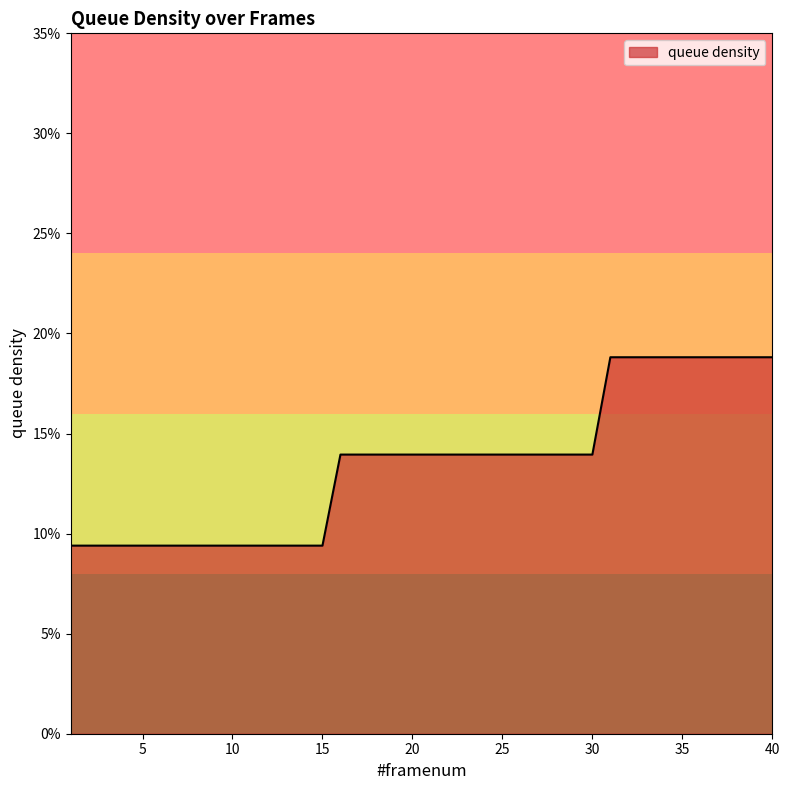

Reading right to left, transcribe all the data shown in this chart.

0.2	0.2	0.2	0.2	0.2	0.2	0.2	0.2	0.2	0.2	0.1	0.1	0.1	0.1	0.1	0.1	0.1	0.1	0.1	0.1	0.1	0.1	0.1	0.1	0.1	0.1	0.1	0.1	0.1	0.1	0.1	0.1	0.1	0.1	0.1	0.1	0.1	0.1	0.1	0.1